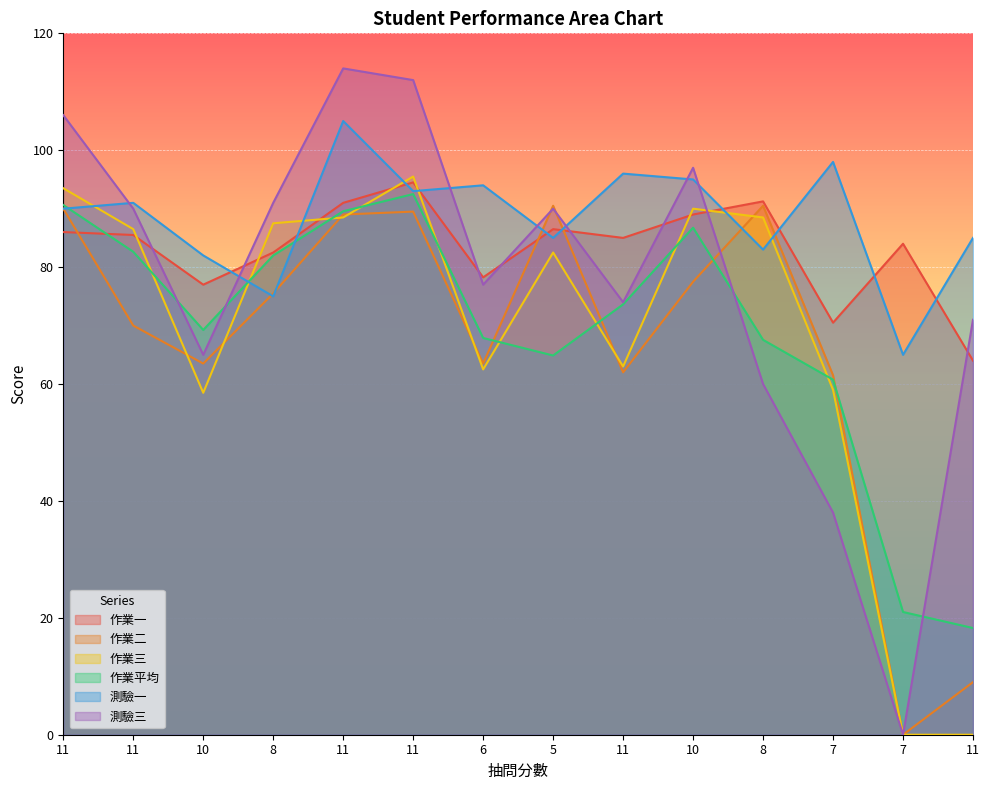

Between 10 and 5, which is larger?

5